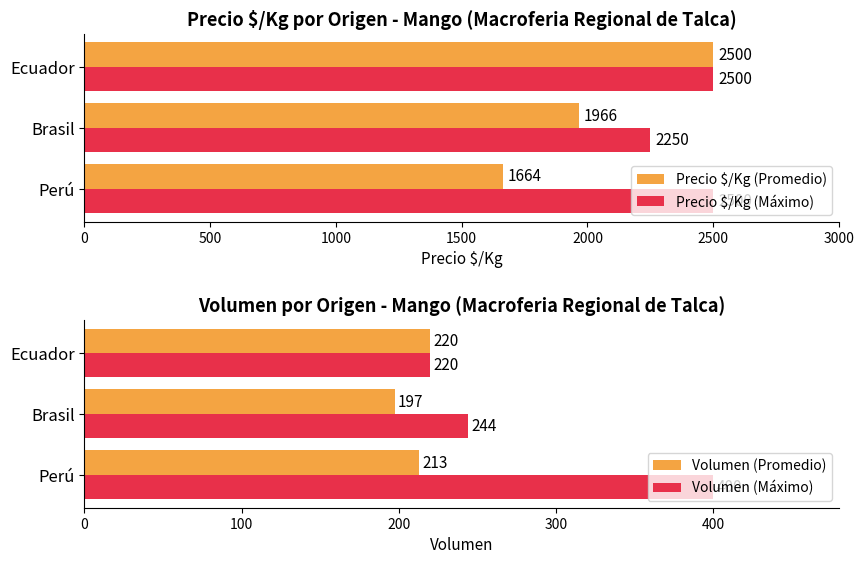

The Volumen (Promedio) series shows 66.8 at Perú. True or false?

False